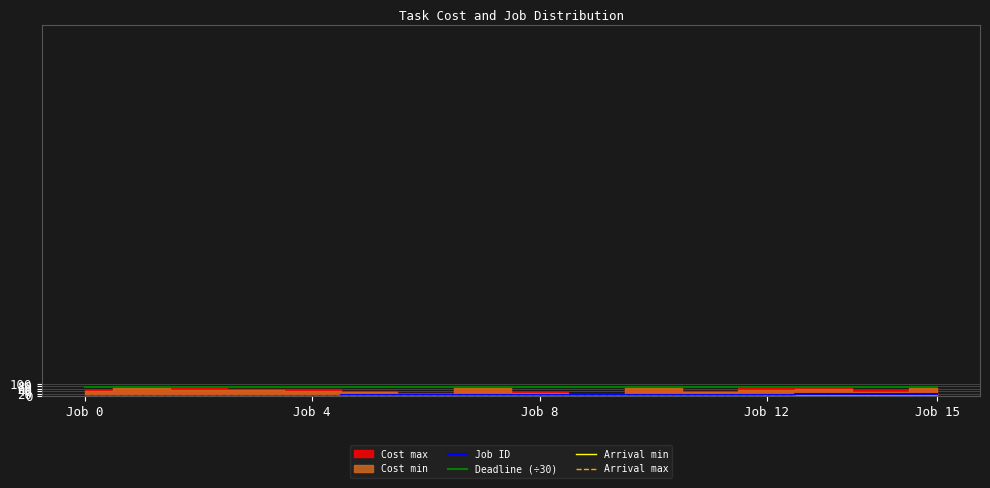

How many lines are shown in the chart?

4